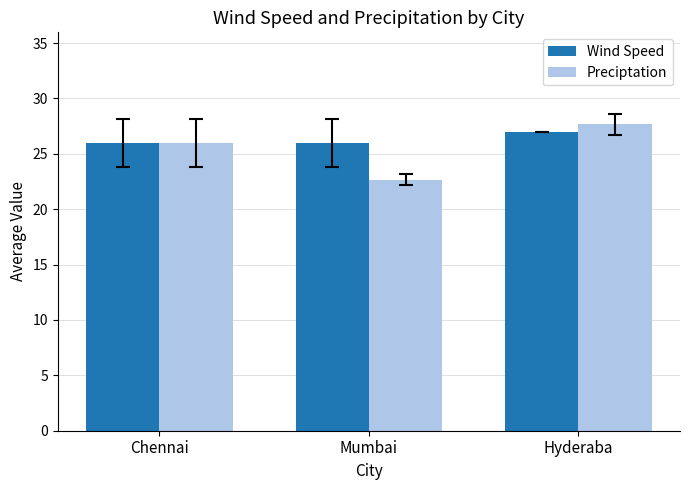

What value does the Wind Speed series have at Mumbai?

26.0